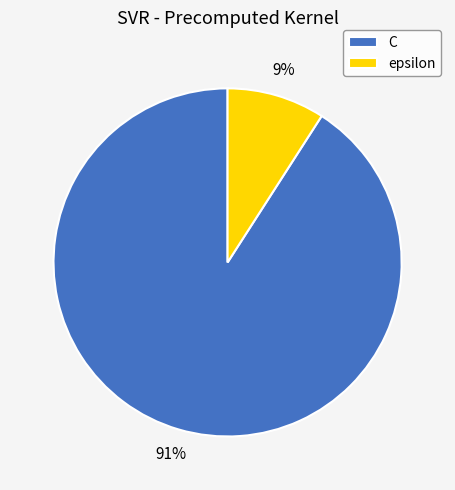

Is there a majority slice in this chart?

Yes